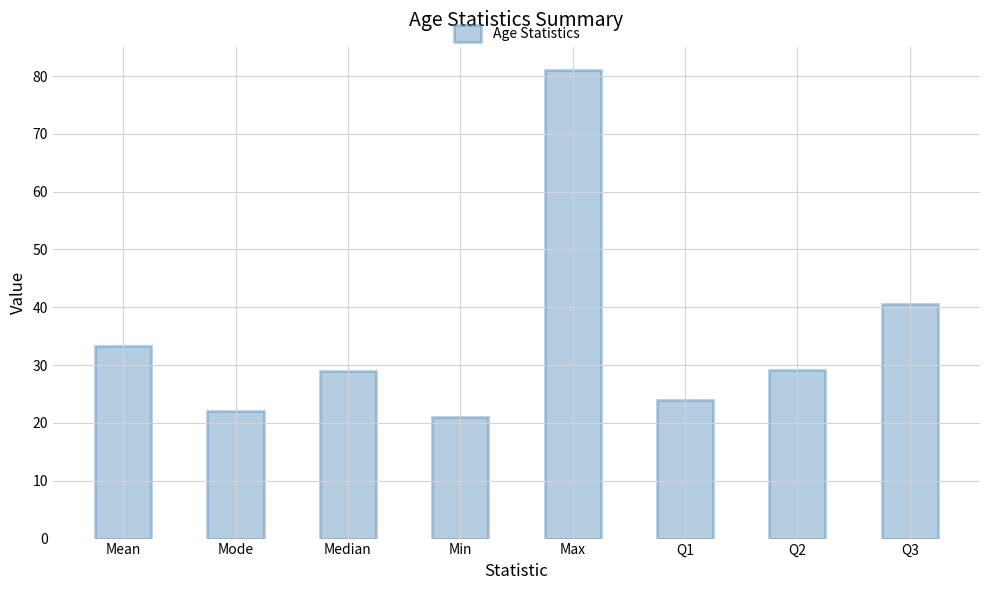

Which category has the lowest value across all series?

Min